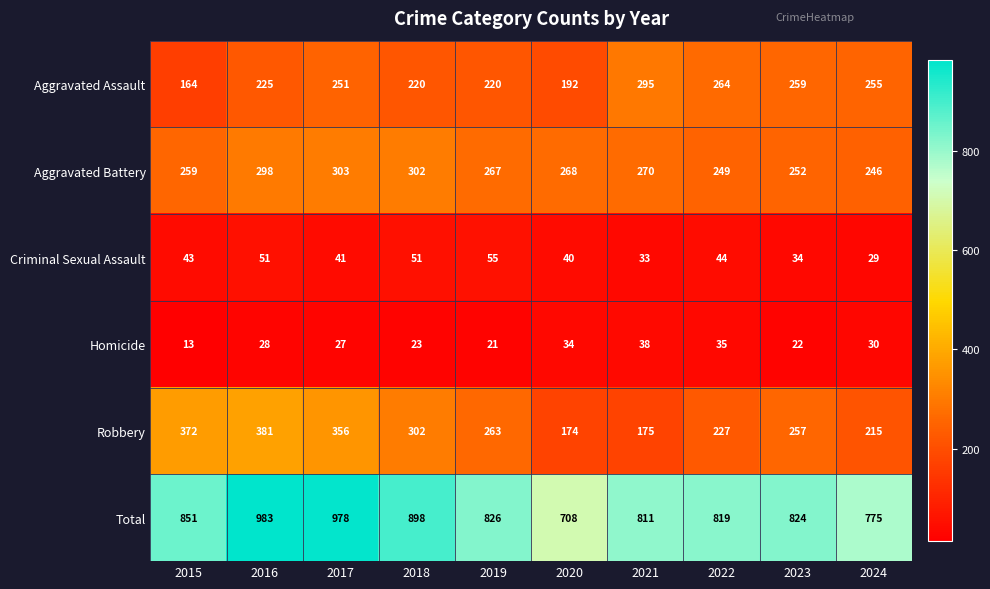

What is the maximum value for Aggravated Battery?

303